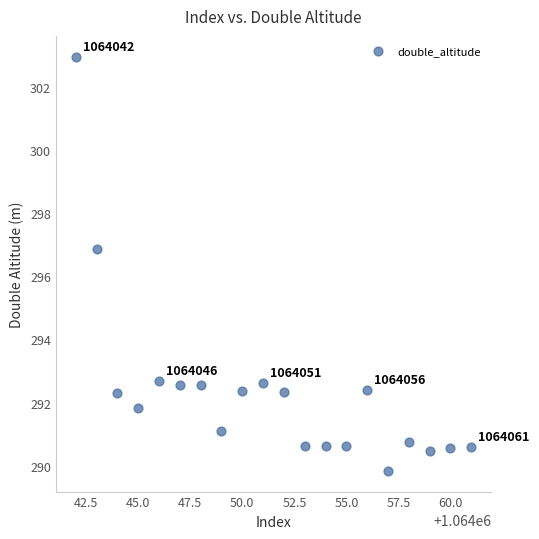

What is the range of X values (max minus min)?

19.0